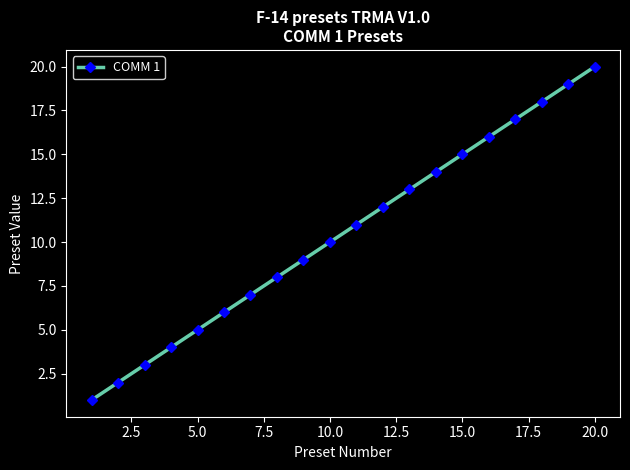

What is the greatest value displayed?

20